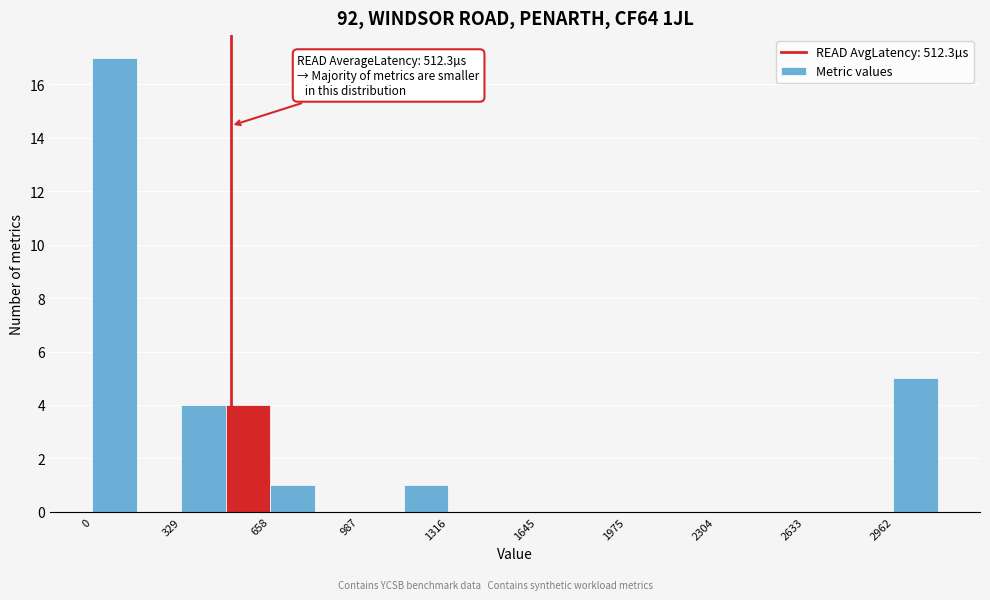

Read against the x-axis, roughly where is the centre of the tallest bar?

100